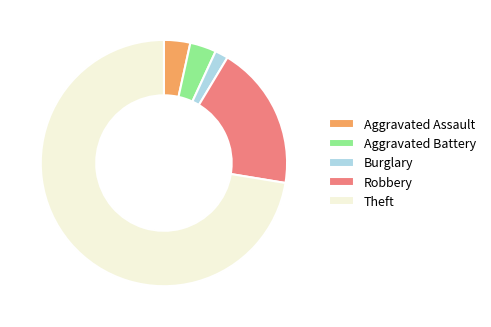

Which has a higher value, Burglary or Aggravated Assault?

Aggravated Assault